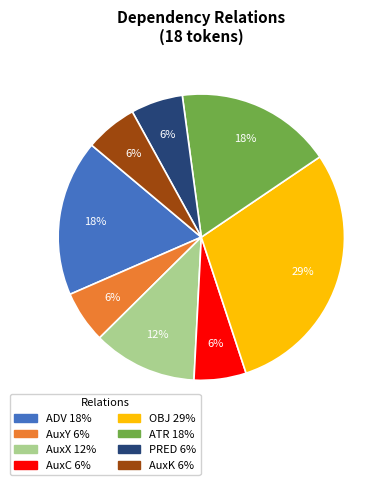

To the nearest percent, what portion does AuxX represent?

12%